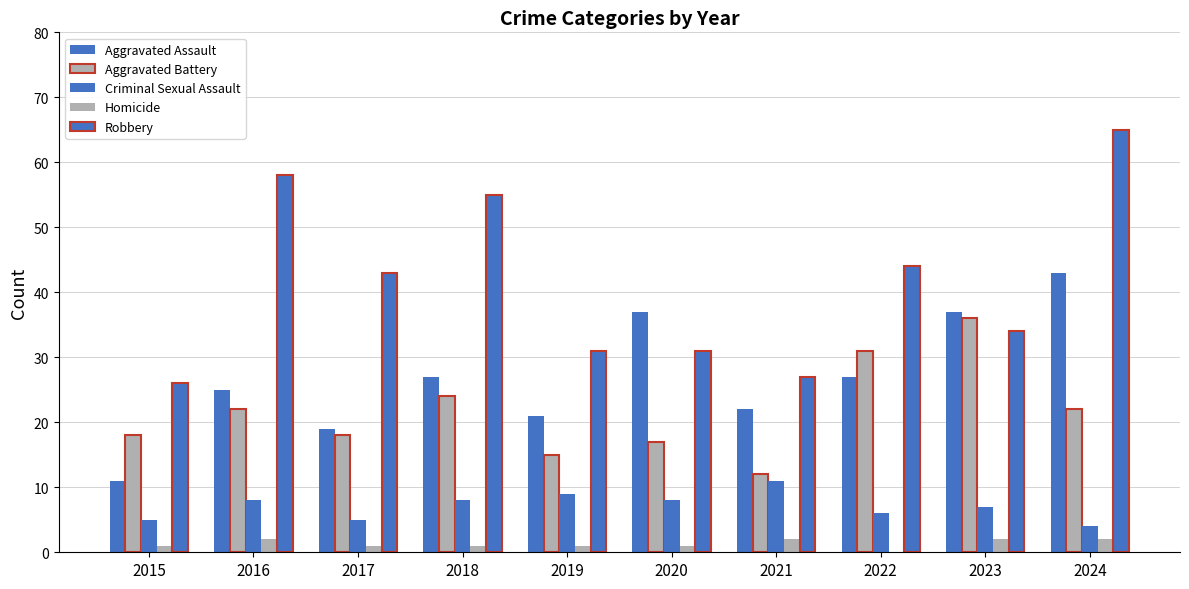

Are the bars grouped side by side (vs. stacked)?

Yes